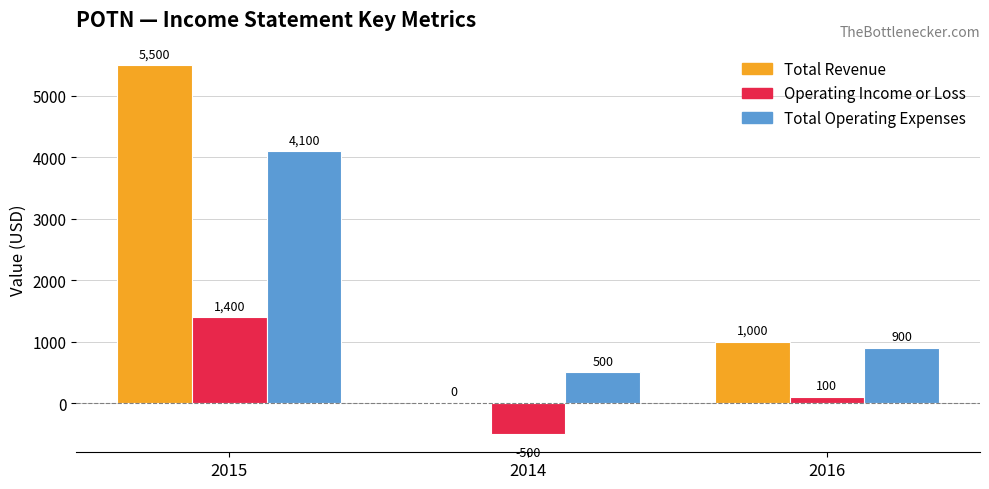

What is the difference between the Operating Income or Loss values at 2015 and 2014?

1900